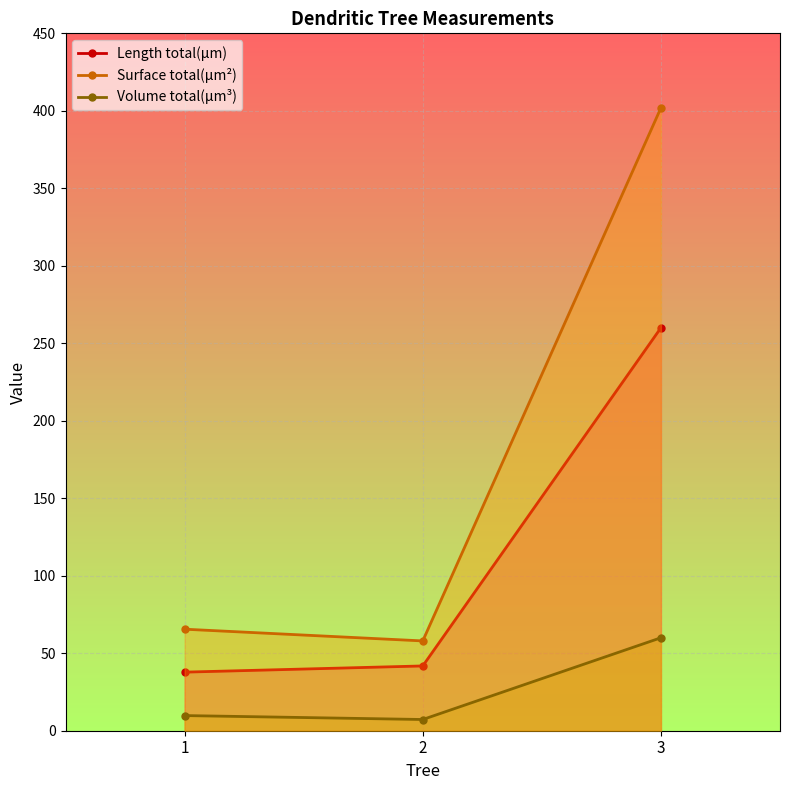

True or false: Surface total(µm²) has a value of 25.7 at 1.

False